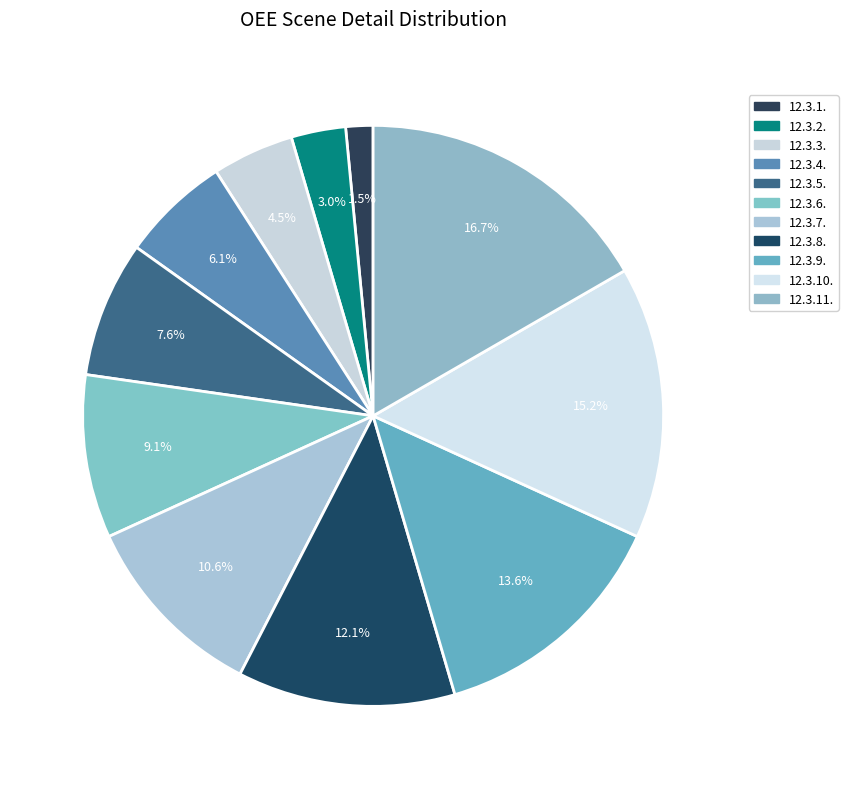

To the nearest percent, what portion does 12.3.5. represent?

8%